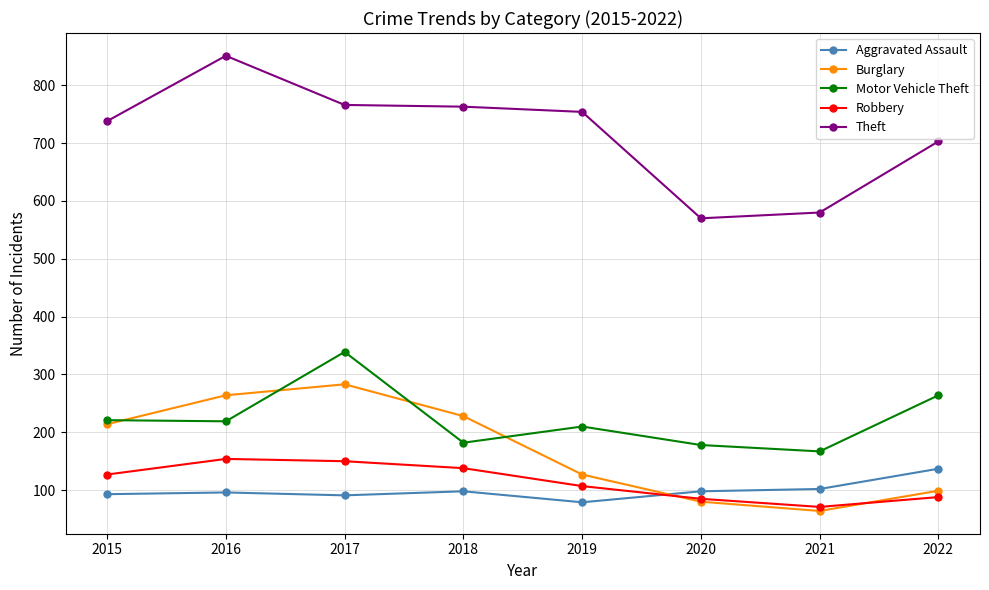

Which series has the widest spread of values?

Theft